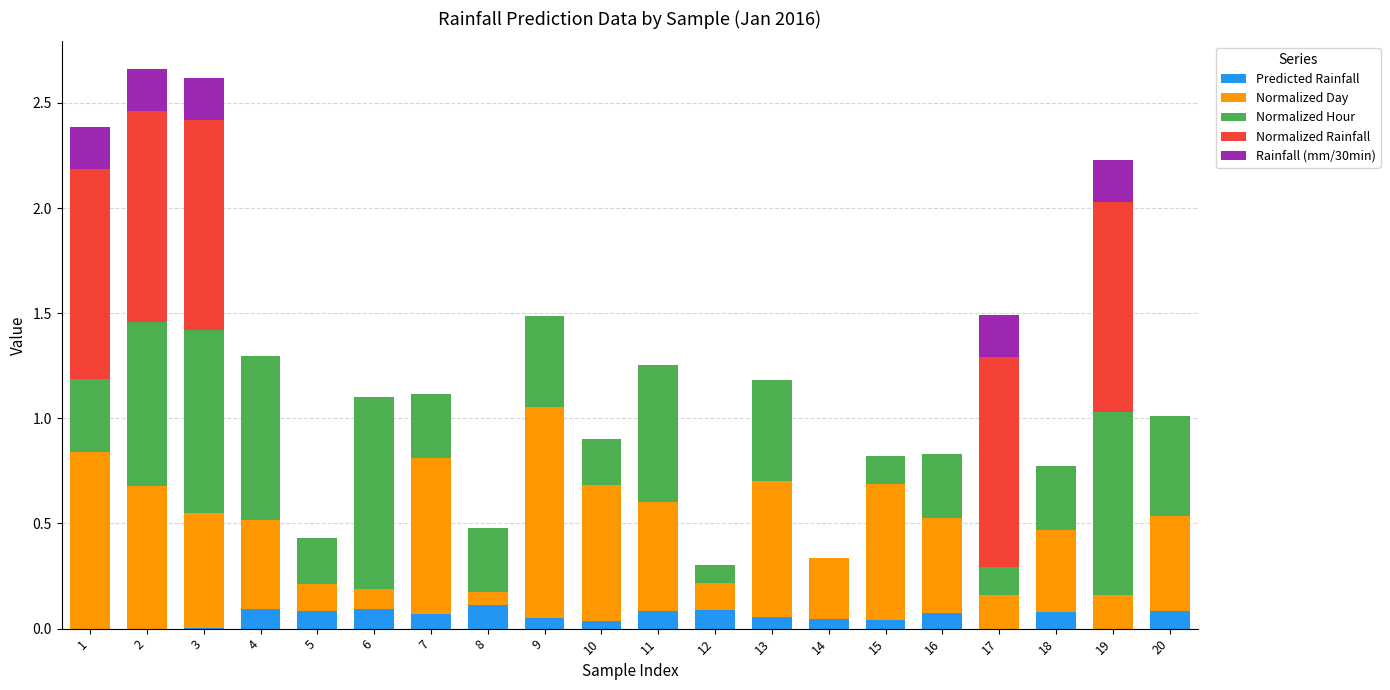

The value of Predicted Rainfall at 2 is -0.1. True or false?

False